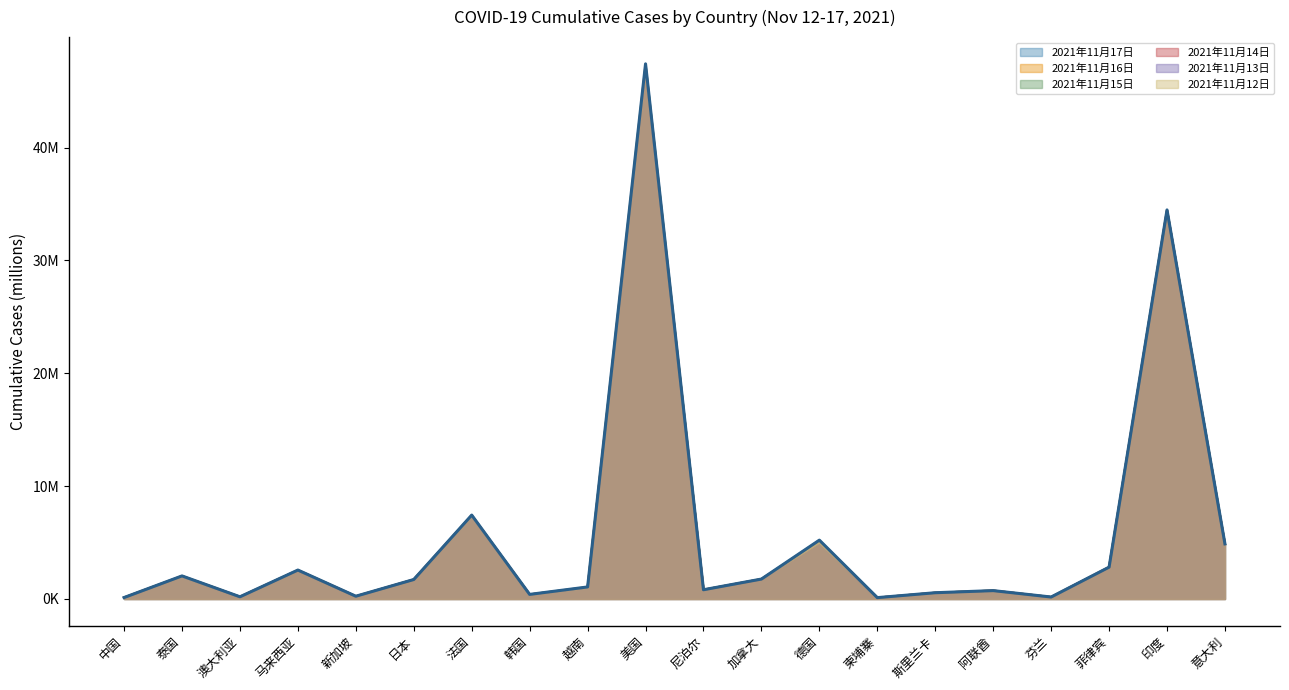

True or false: 2021年11月17日 and 2021年11月13日 cross at least once.

False